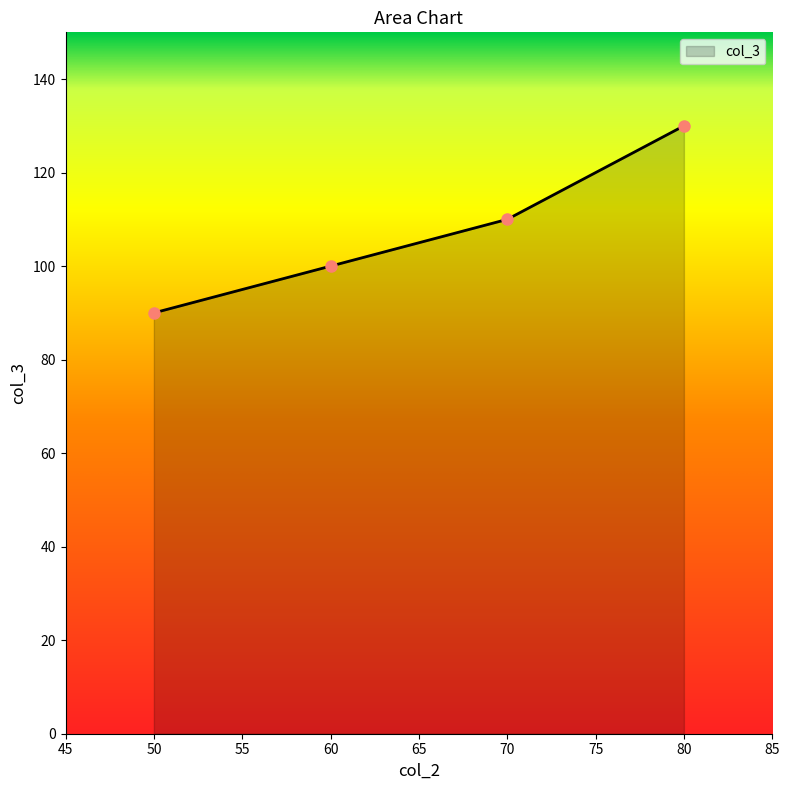

Which has a higher value, 60 or 80?

80